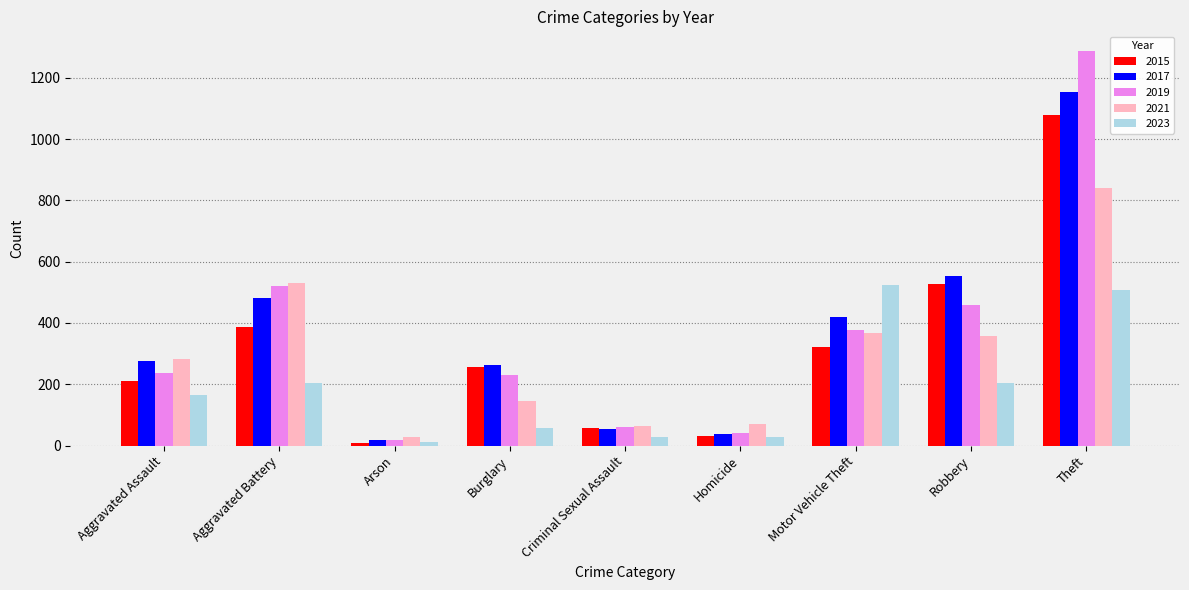

At which category is the sum across all series the highest?

Theft